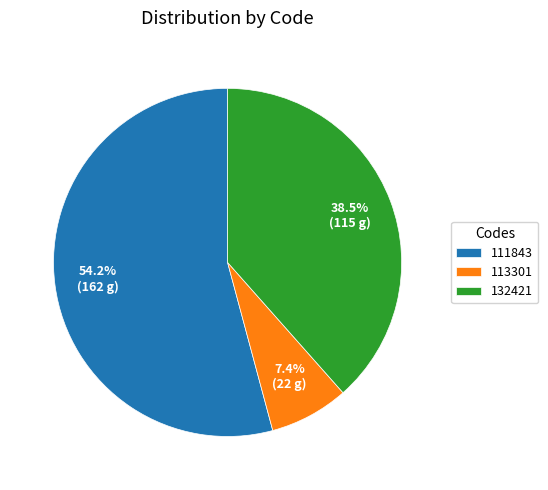

Is 113301 the majority of the pie?

No